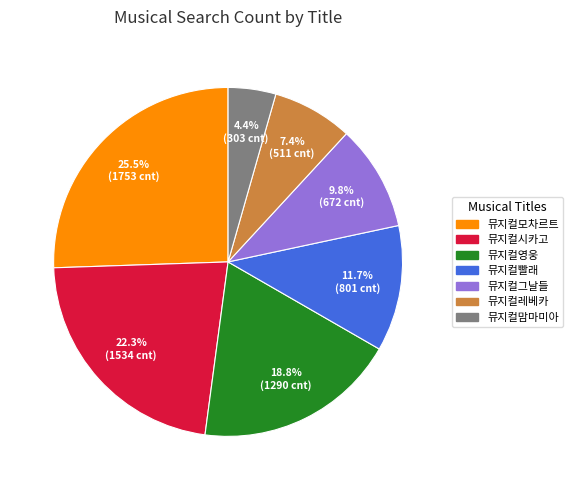

To the nearest percent, what is the difference between the largest and smallest slice percentages?

21%